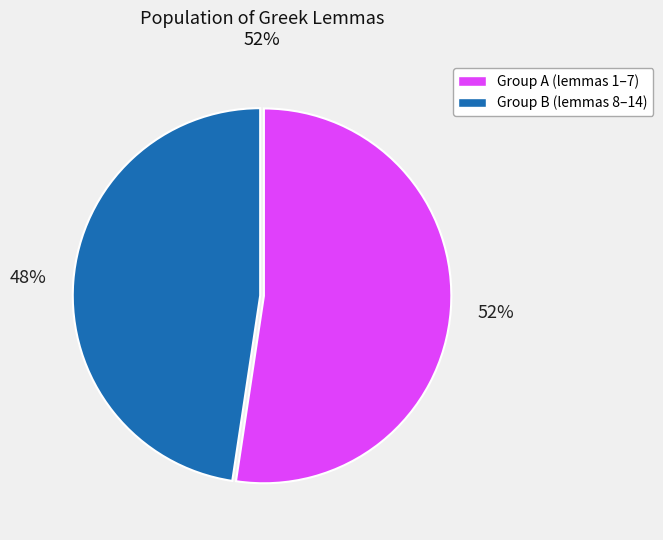

Which slice is the smallest?

Group B (lemmas 8–14)